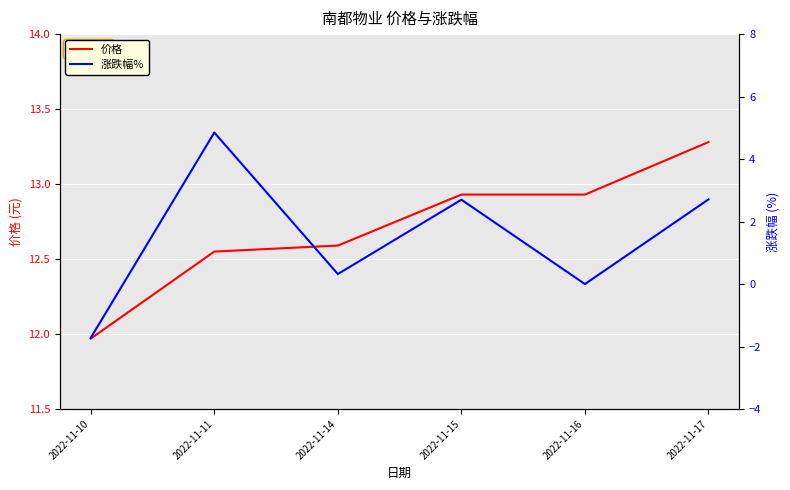

What is the value of the 涨跌幅% point at the 4th from the left?

2.7